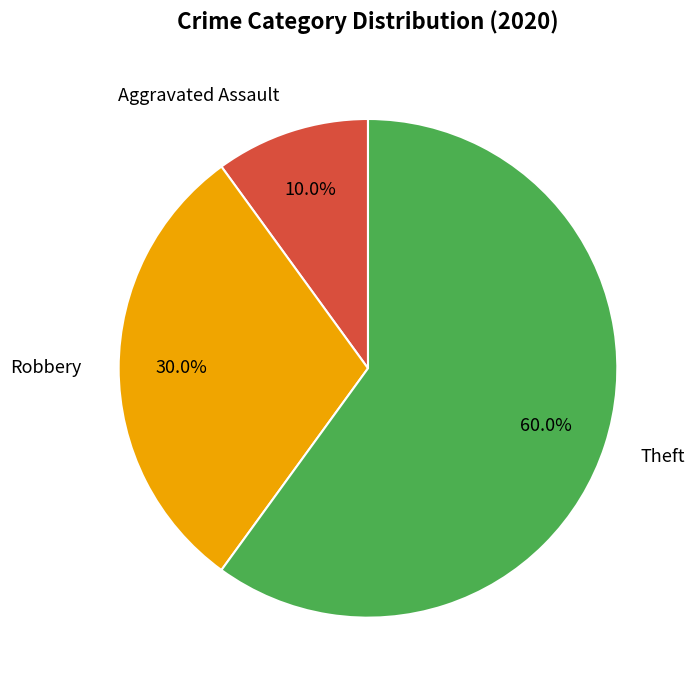

Between Theft and Aggravated Assault, which is larger?

Theft